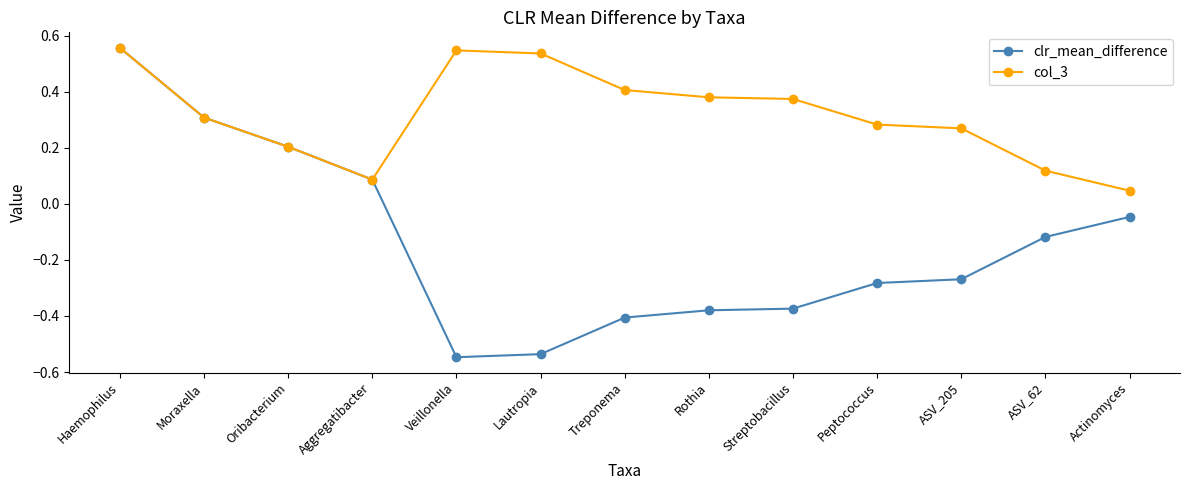

Which series has the largest range (max minus min)?

clr_mean_difference